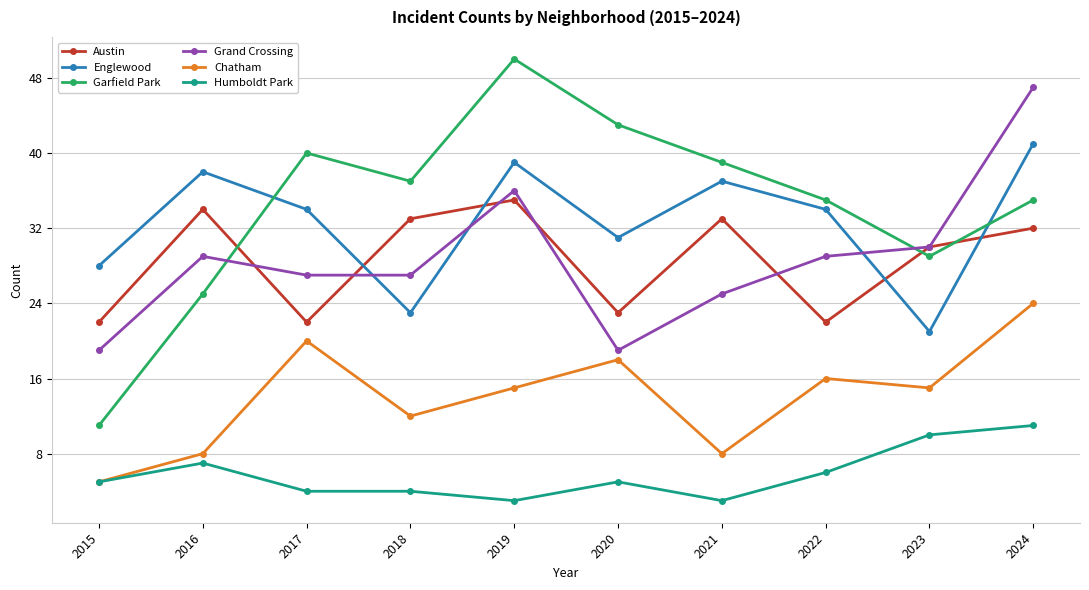

Which label corresponds to the largest value in the chart?

2019